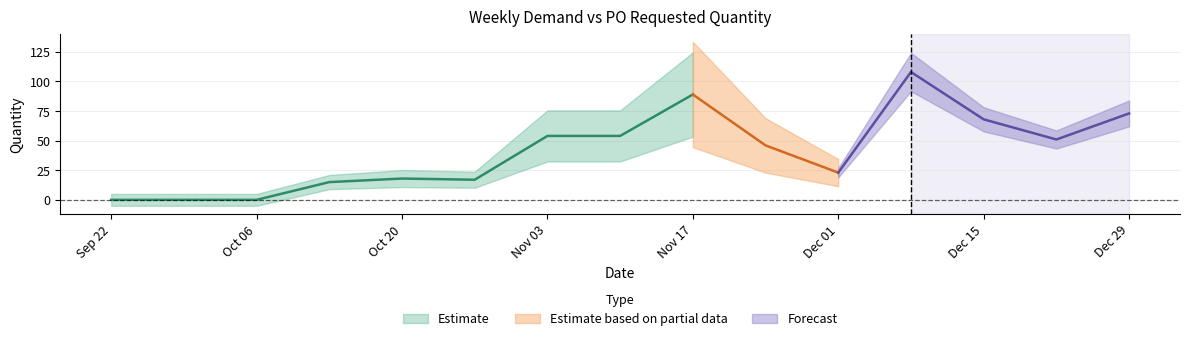

Reading right to left, list all the values displayed in this chart.

y: 73	51	68	108	23	46	89	54	54	17	18	15	0	0	0
PO_Requested_Qty: 0	0	0	0	0	0	0	0	0	0	0	0	0	0	0